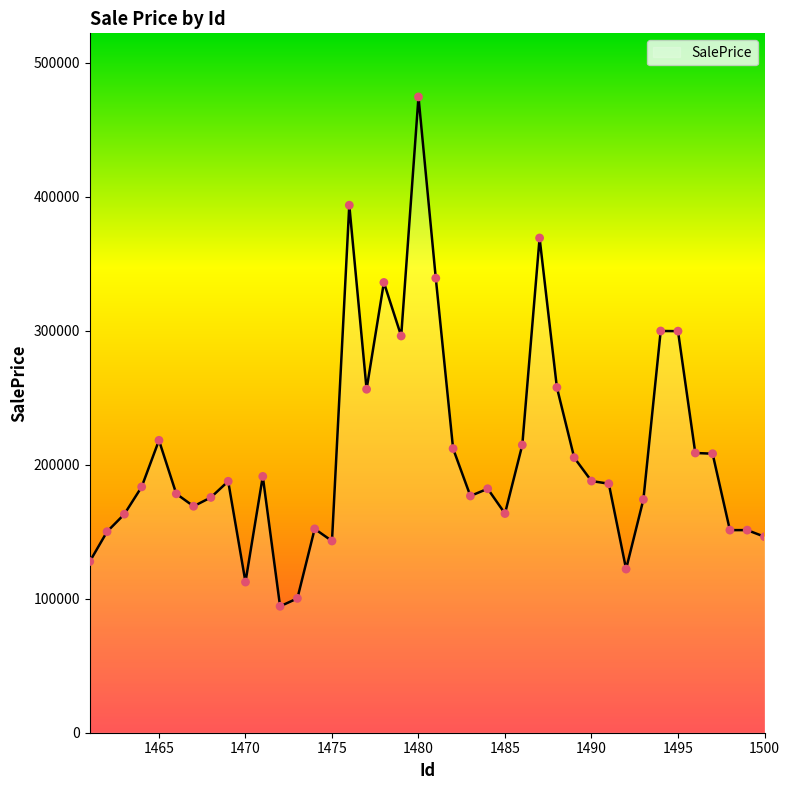

What is the smallest value displayed?

94339.7